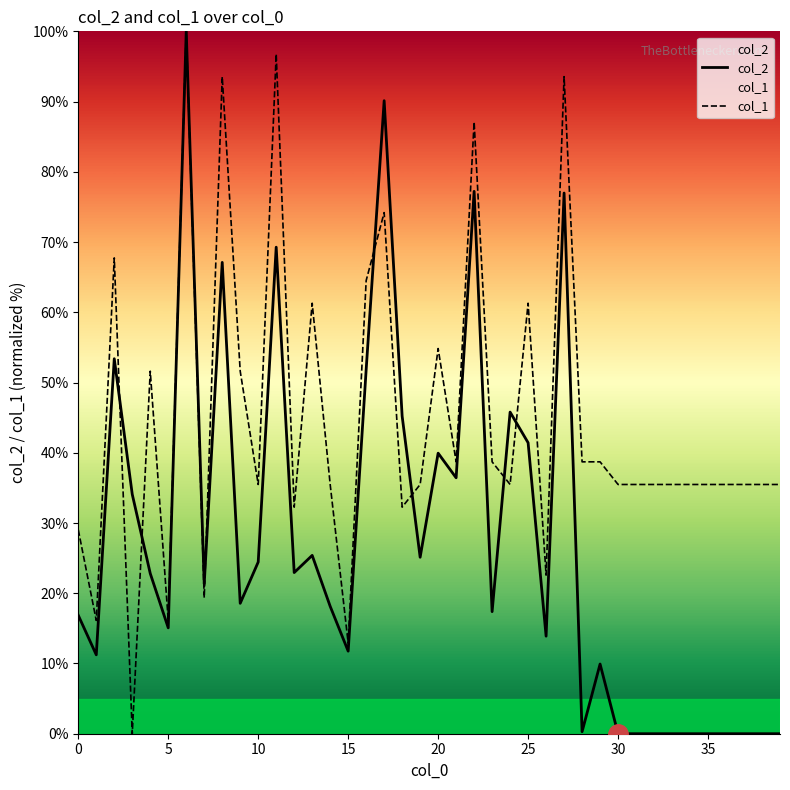

What is the maximum value shown in the chart?

100.0